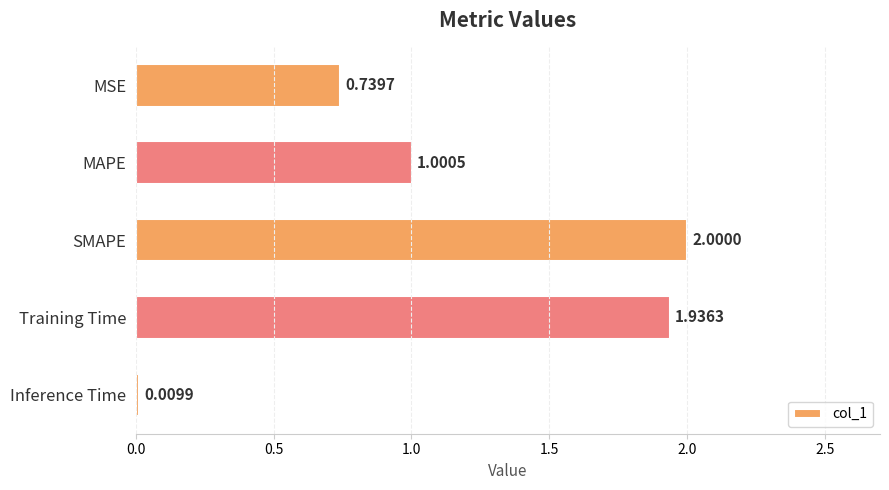

Where is the data nearest to the value 1?

MAPE